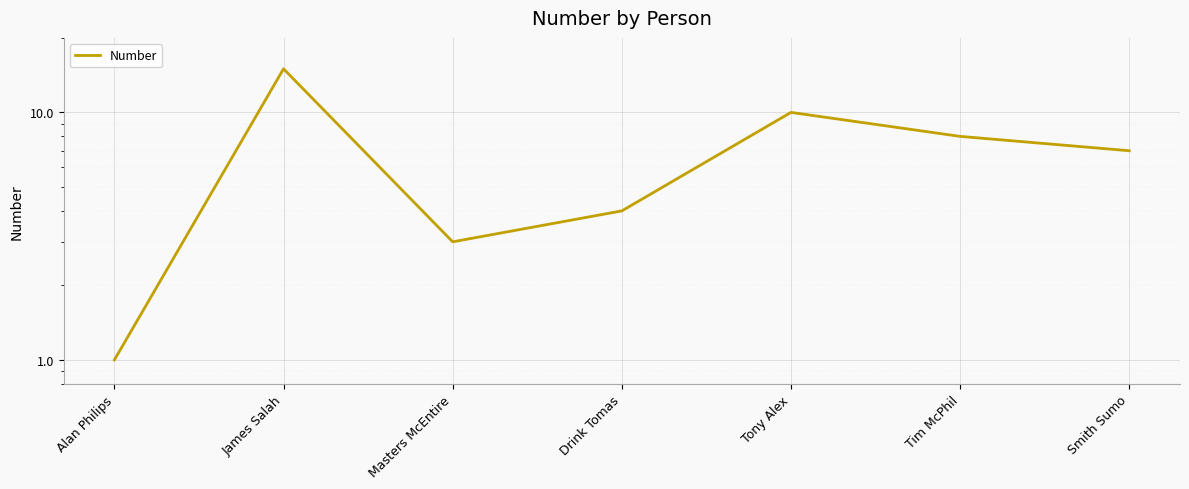

Reading left to right, list all the values displayed in this chart.

Alan Philips=1	James Salah=15	Masters McEntire=3	Drink Tomas=4	Tony Alex=10	Tim McPhil=8	Smith Sumo=7